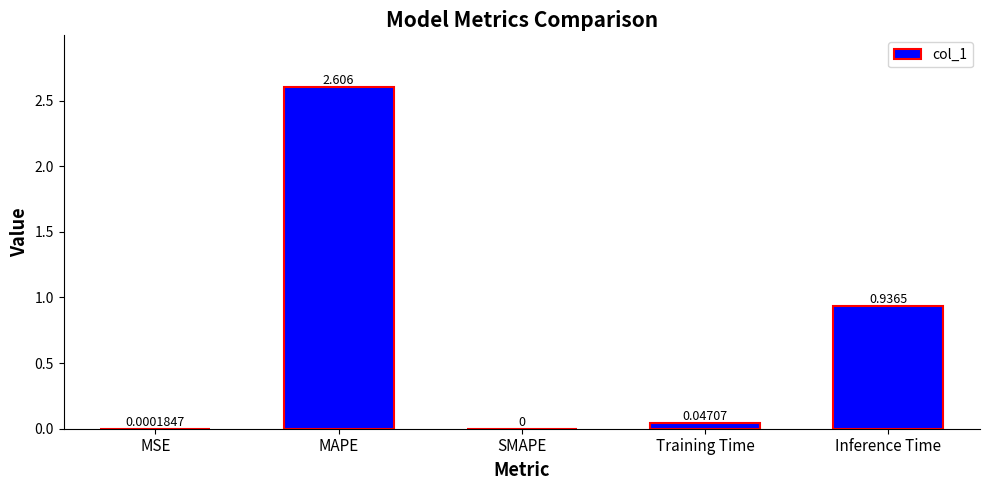

Which has a higher value, MSE or SMAPE?

MSE